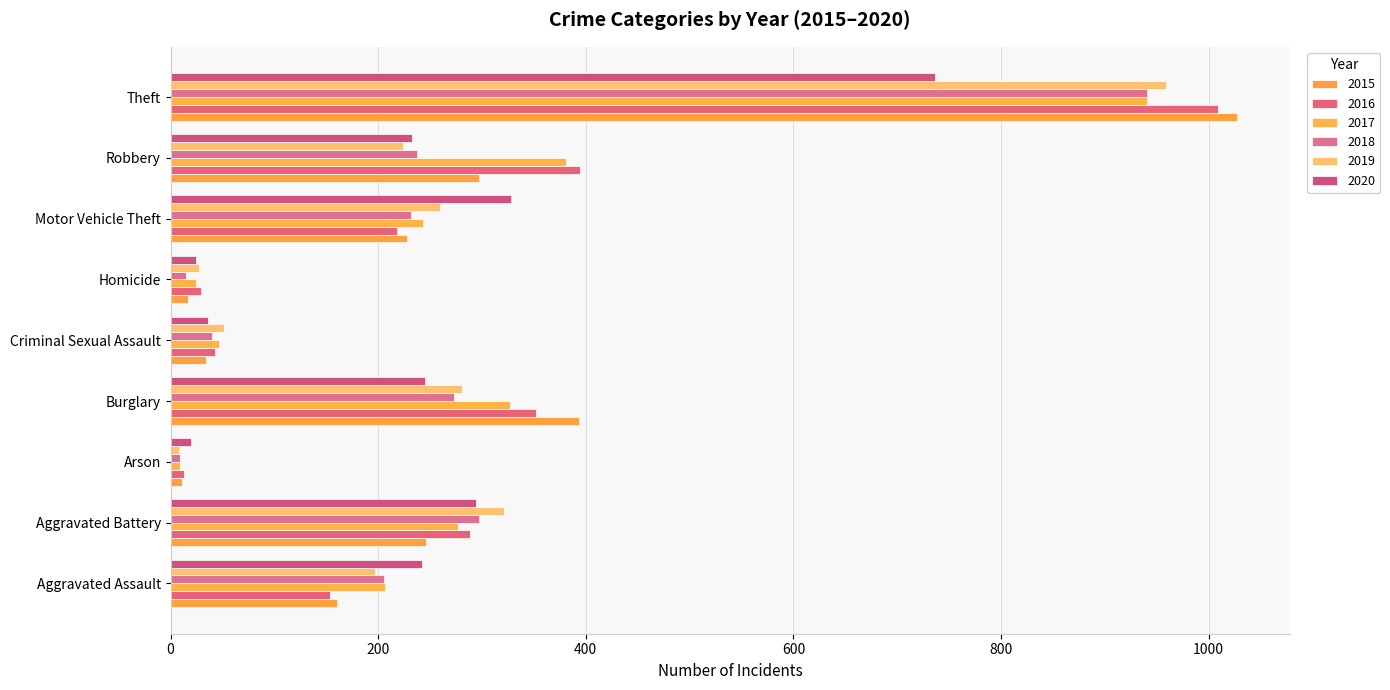

What is the label of the 3rd bar from the right?

Motor Vehicle Theft